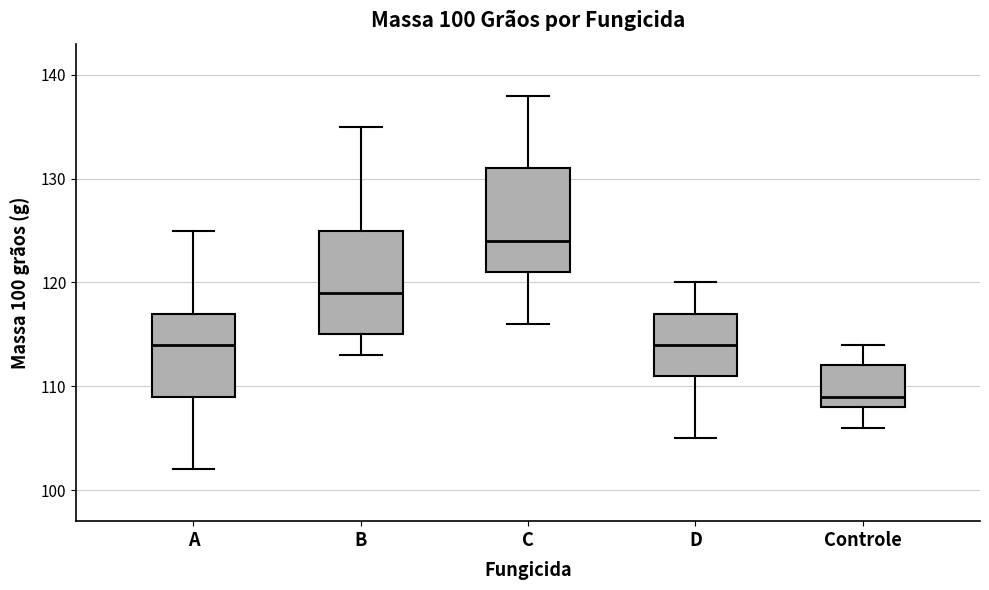

Which box's median line is the highest?

C